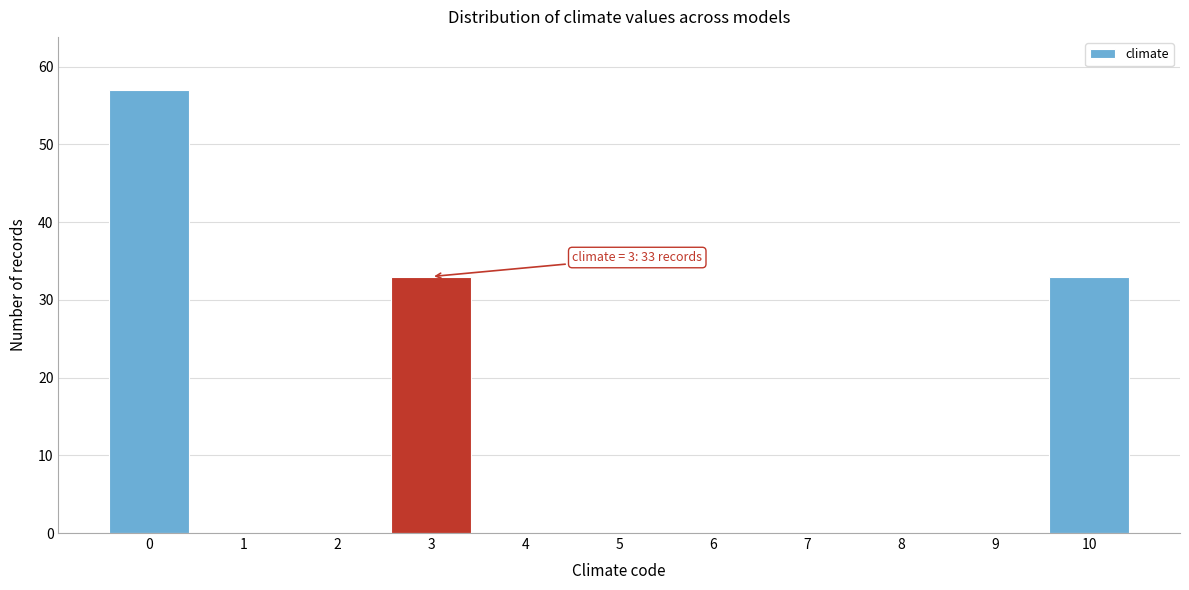

Over which range of the x-axis is the bar tallest?

-0.5 to 0.5